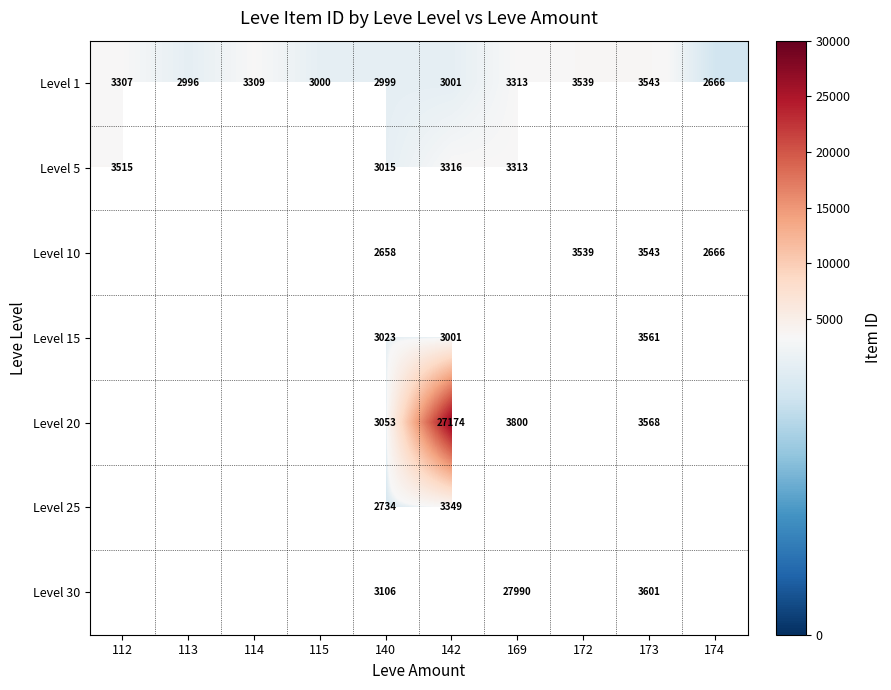

Which category has the highest value across all series?

169